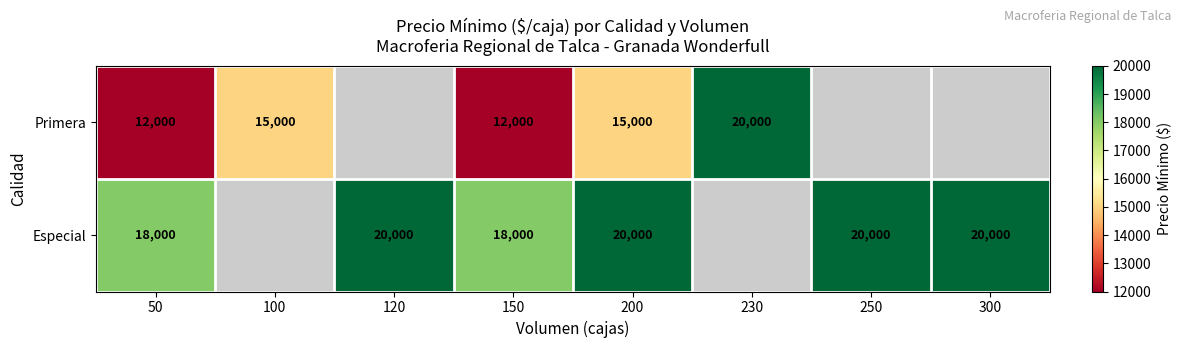

At 50, list the series in order from largest to smallest.

Especial, Primera